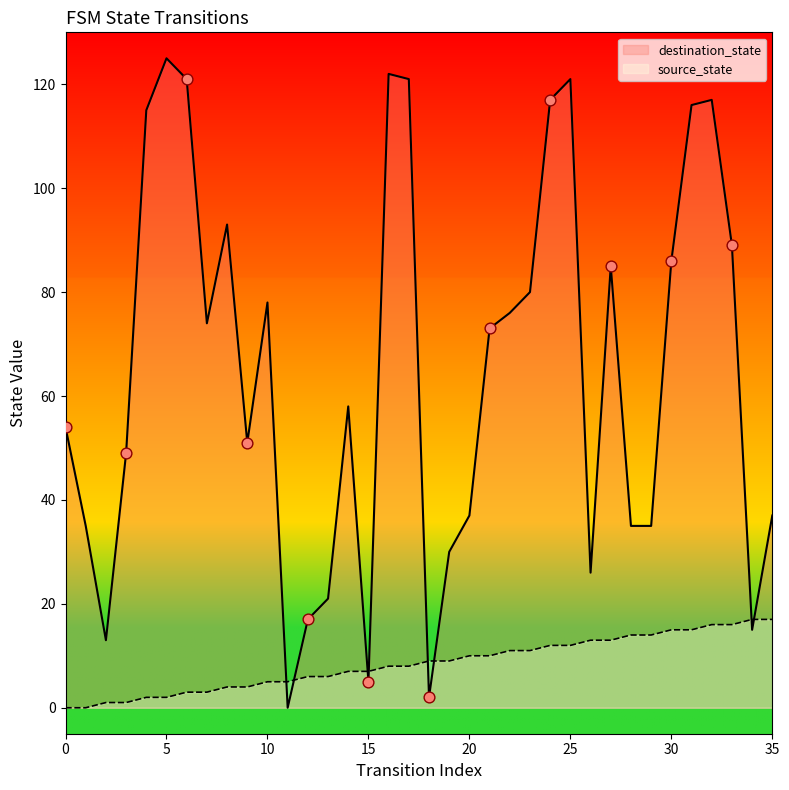

Which series has the largest total across all categories?

destination_state